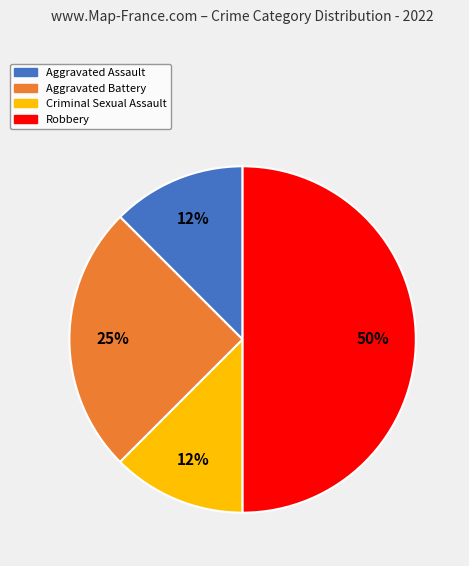

To the nearest percent, what is the average slice percentage?

25%